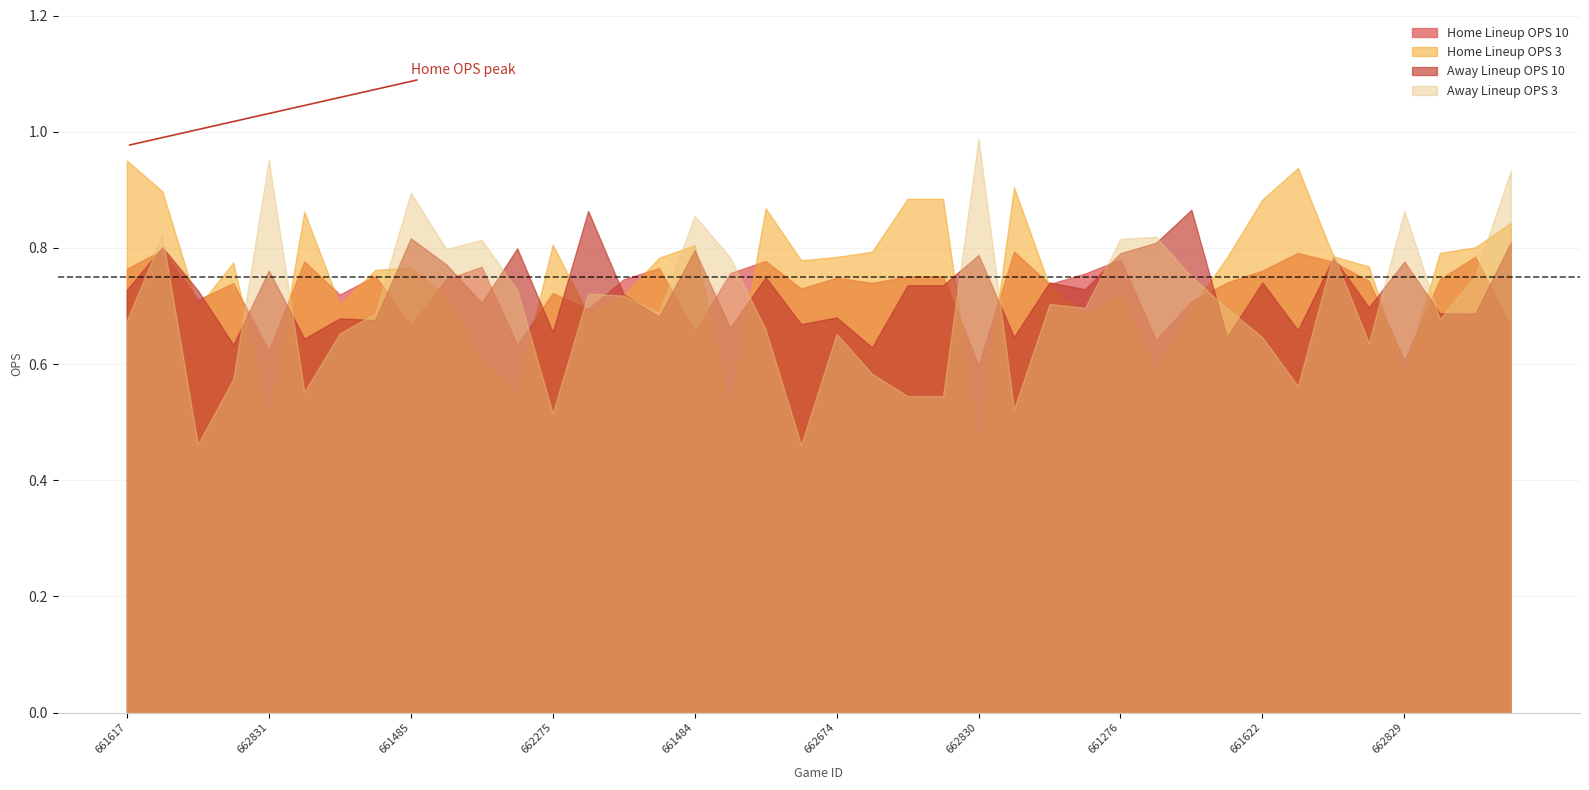

Reading left to right, what are all the values shown in this chart?

Home Lineup OPS 10: 0.8	0.8	0.7	0.7	0.6	0.8	0.7	0.8	0.7	0.7	0.8	0.6	0.7	0.7	0.7	0.8	0.7	0.8	0.8	0.7	0.7	0.7	0.8	0.8	0.6	0.8	0.7	0.8	0.8	0.6	0.7	0.7	0.8	0.8	0.8	0.7	0.6	0.7	0.8	0.7
Home Lineup OPS 3: 1.0	0.9	0.7	0.8	0.5	0.9	0.7	0.8	0.8	0.7	0.6	0.6	0.8	0.7	0.7	0.8	0.8	0.5	0.9	0.8	0.8	0.8	0.9	0.9	0.5	0.9	0.7	0.7	0.7	0.6	0.7	0.8	0.9	0.9	0.8	0.8	0.6	0.8	0.8	0.8
Away Lineup OPS 10: 0.7	0.8	0.7	0.6	0.8	0.6	0.7	0.7	0.8	0.8	0.7	0.8	0.7	0.9	0.7	0.7	0.8	0.7	0.7	0.7	0.7	0.6	0.7	0.7	0.8	0.6	0.7	0.7	0.8	0.8	0.9	0.6	0.7	0.7	0.8	0.7	0.8	0.7	0.7	0.8
Away Lineup OPS 3: 0.7	0.8	0.5	0.6	1.0	0.6	0.7	0.7	0.9	0.8	0.8	0.7	0.5	0.7	0.7	0.7	0.9	0.8	0.7	0.5	0.7	0.6	0.5	0.5	1.0	0.5	0.7	0.7	0.8	0.8	0.8	0.7	0.6	0.6	0.8	0.6	0.9	0.7	0.8	0.9